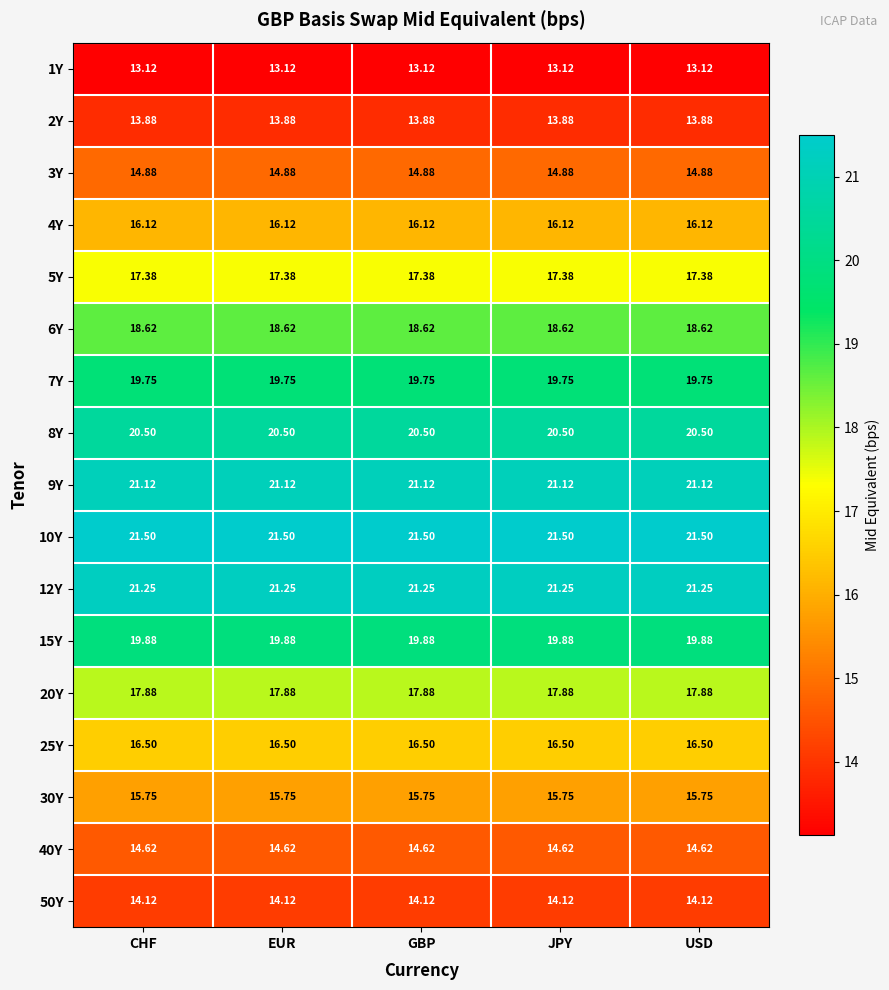

Reading left to right, list all the values displayed in this chart.

1Y: CHF=13.1	EUR=13.1	GBP=13.1	JPY=13.1	USD=13.1
2Y: CHF=13.9	EUR=13.9	GBP=13.9	JPY=13.9	USD=13.9
3Y: CHF=14.9	EUR=14.9	GBP=14.9	JPY=14.9	USD=14.9
4Y: CHF=16.1	EUR=16.1	GBP=16.1	JPY=16.1	USD=16.1
5Y: CHF=17.4	EUR=17.4	GBP=17.4	JPY=17.4	USD=17.4
6Y: CHF=18.6	EUR=18.6	GBP=18.6	JPY=18.6	USD=18.6
7Y: CHF=19.8	EUR=19.8	GBP=19.8	JPY=19.8	USD=19.8
8Y: CHF=20.5	EUR=20.5	GBP=20.5	JPY=20.5	USD=20.5
9Y: CHF=21.1	EUR=21.1	GBP=21.1	JPY=21.1	USD=21.1
10Y: CHF=21.5	EUR=21.5	GBP=21.5	JPY=21.5	USD=21.5
12Y: CHF=21.2	EUR=21.2	GBP=21.2	JPY=21.2	USD=21.2
15Y: CHF=19.9	EUR=19.9	GBP=19.9	JPY=19.9	USD=19.9
20Y: CHF=17.9	EUR=17.9	GBP=17.9	JPY=17.9	USD=17.9
25Y: CHF=16.5	EUR=16.5	GBP=16.5	JPY=16.5	USD=16.5
30Y: CHF=15.8	EUR=15.8	GBP=15.8	JPY=15.8	USD=15.8
40Y: CHF=14.6	EUR=14.6	GBP=14.6	JPY=14.6	USD=14.6
50Y: CHF=14.1	EUR=14.1	GBP=14.1	JPY=14.1	USD=14.1